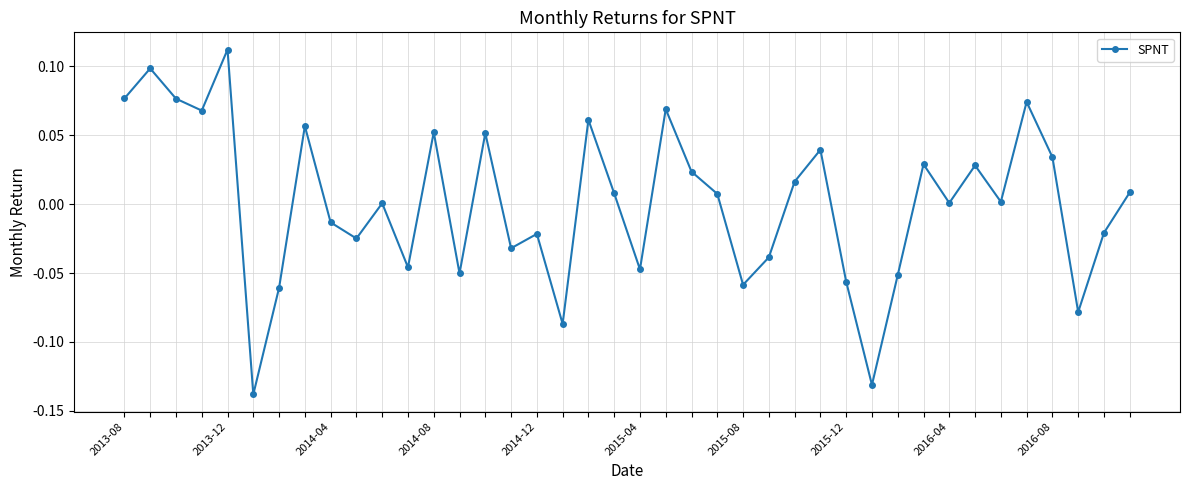

How many distinct data groups are displayed?

1